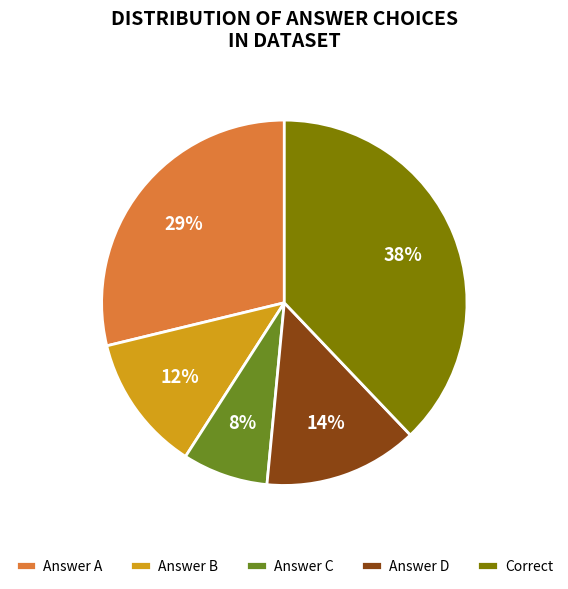

Which category has the smallest portion of the pie?

Answer C